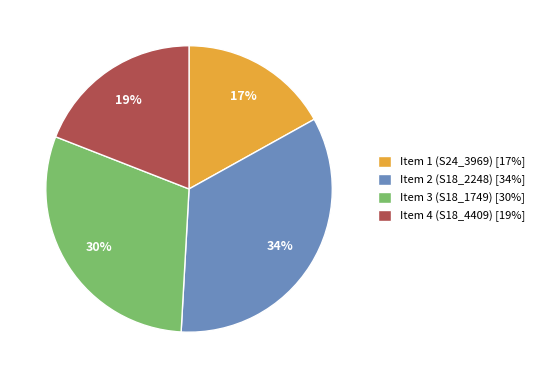

To the nearest percent, what is the difference between the largest and smallest slice percentages?

17%